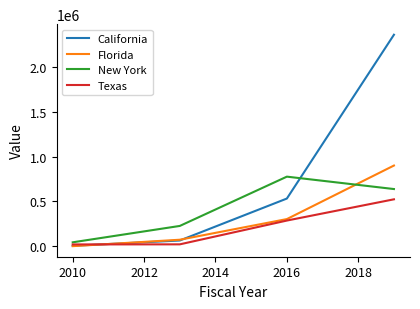

Which series ends up on top after the final intersection of Texas and Florida?

Florida